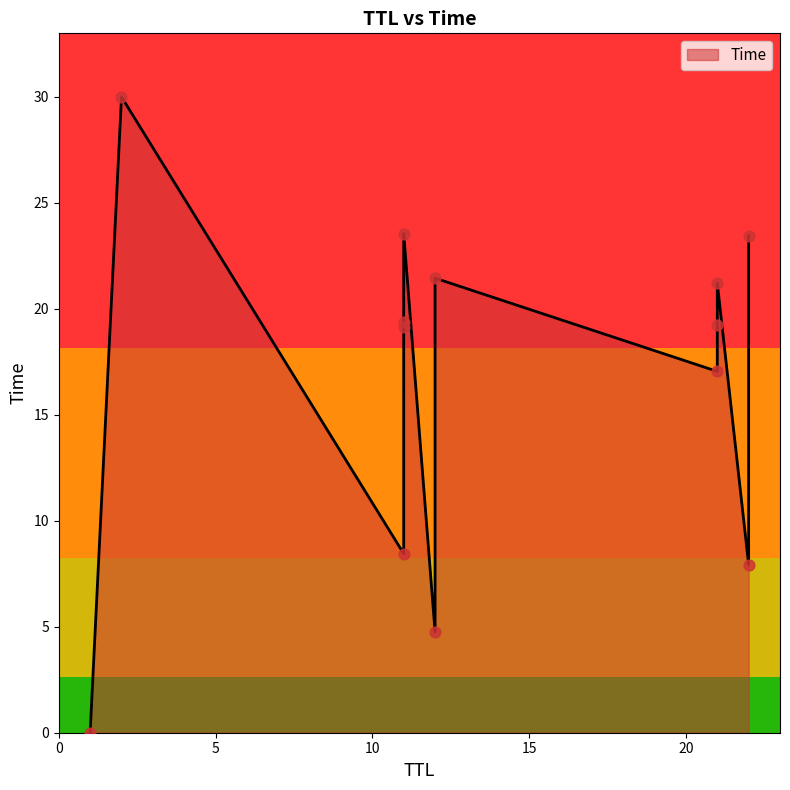

Which has a higher value, 21 or 21?

21